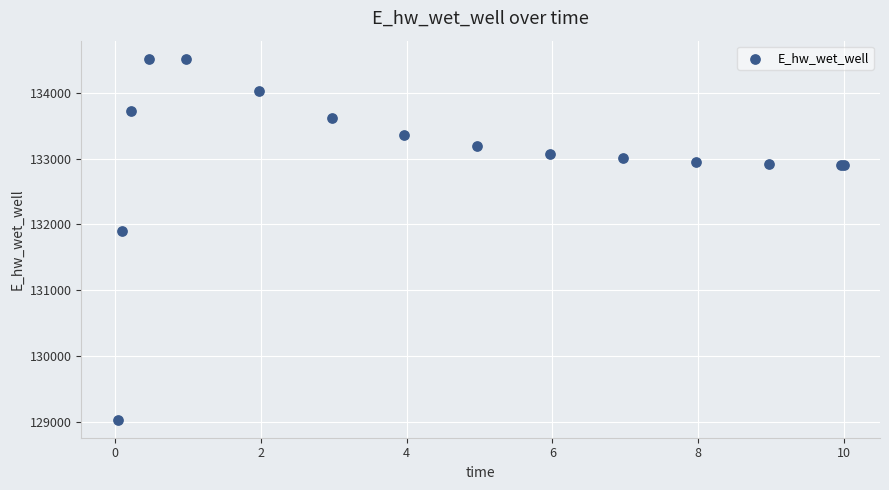

What Y value in the scatter plot is closest to 131774?

131894.1